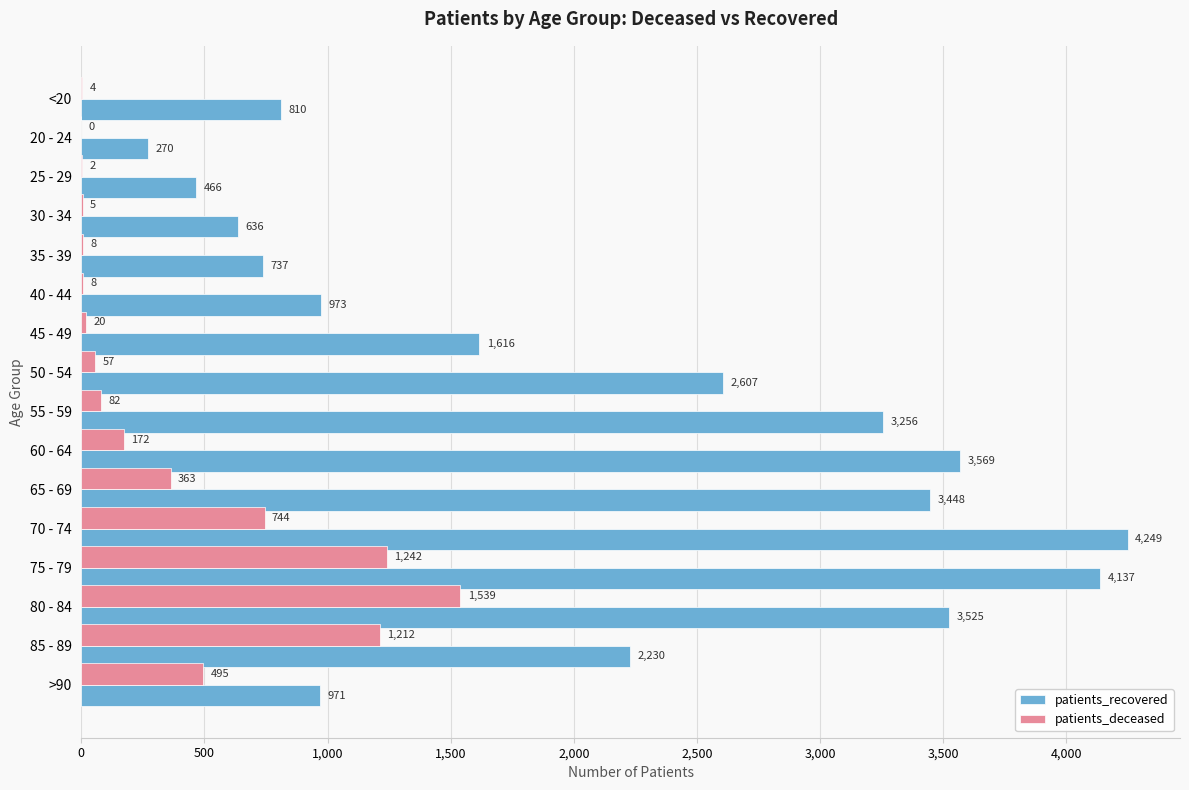

What value does the patients_recovered series have at <20?

810